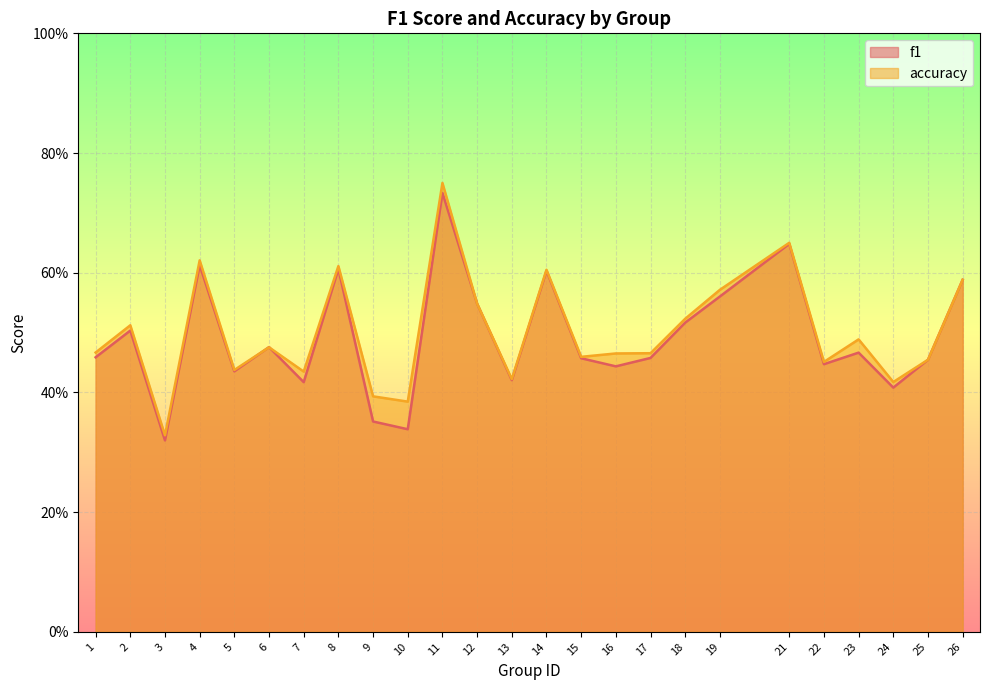

True or false: accuracy has more than 1 interior local peaks.

True